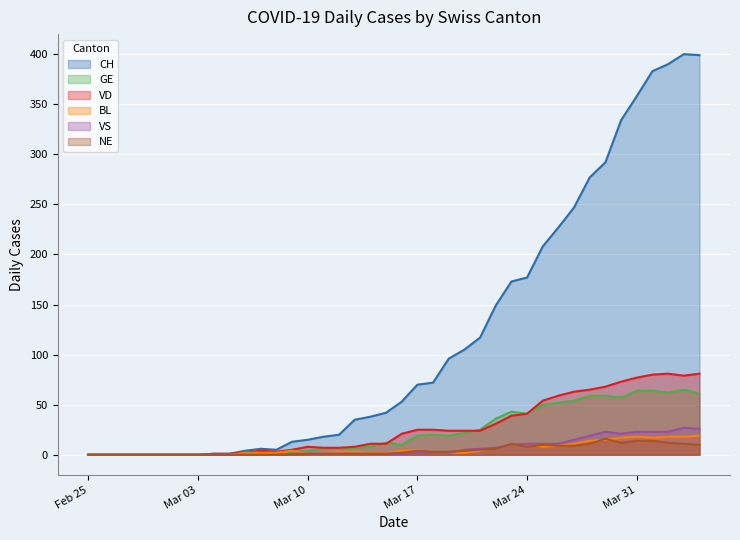

Rank the series by their maximum value, from lowest to highest.

NE, BL, VS, GE, VD, CH